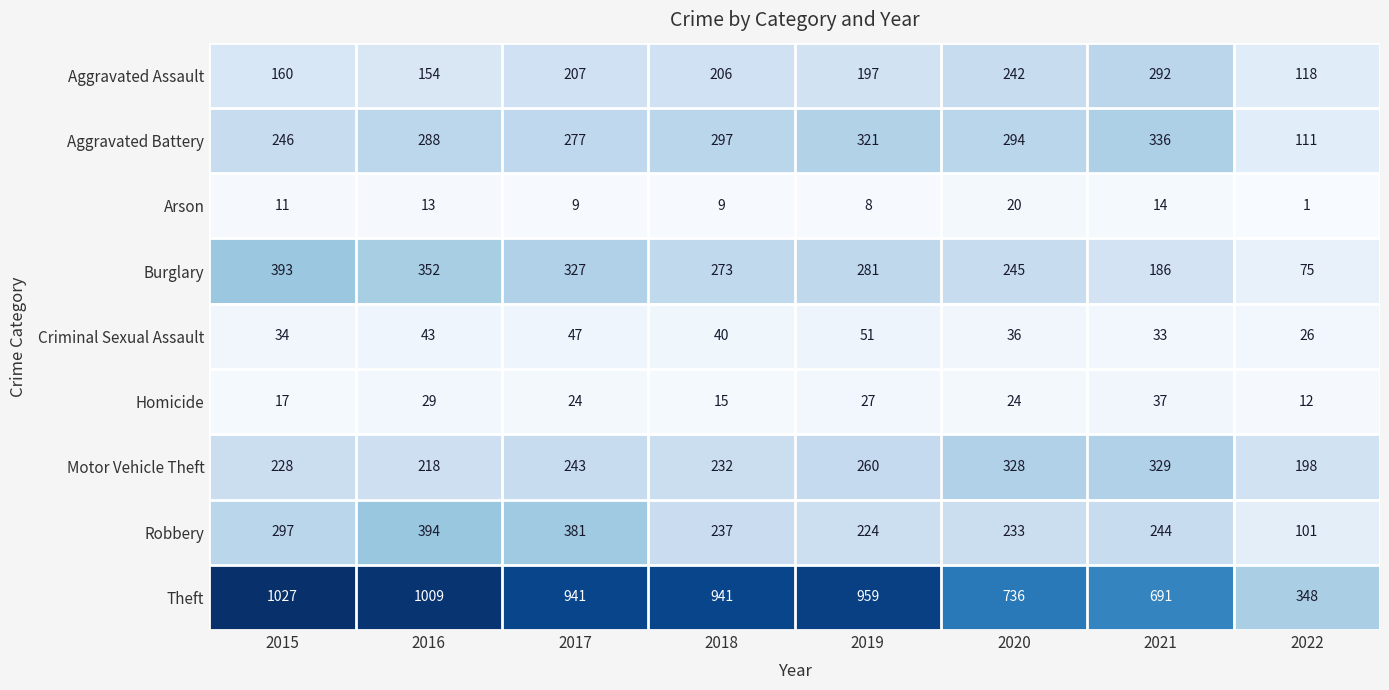

What is the difference between the maximum and second lowest values in the Robbery series?

170